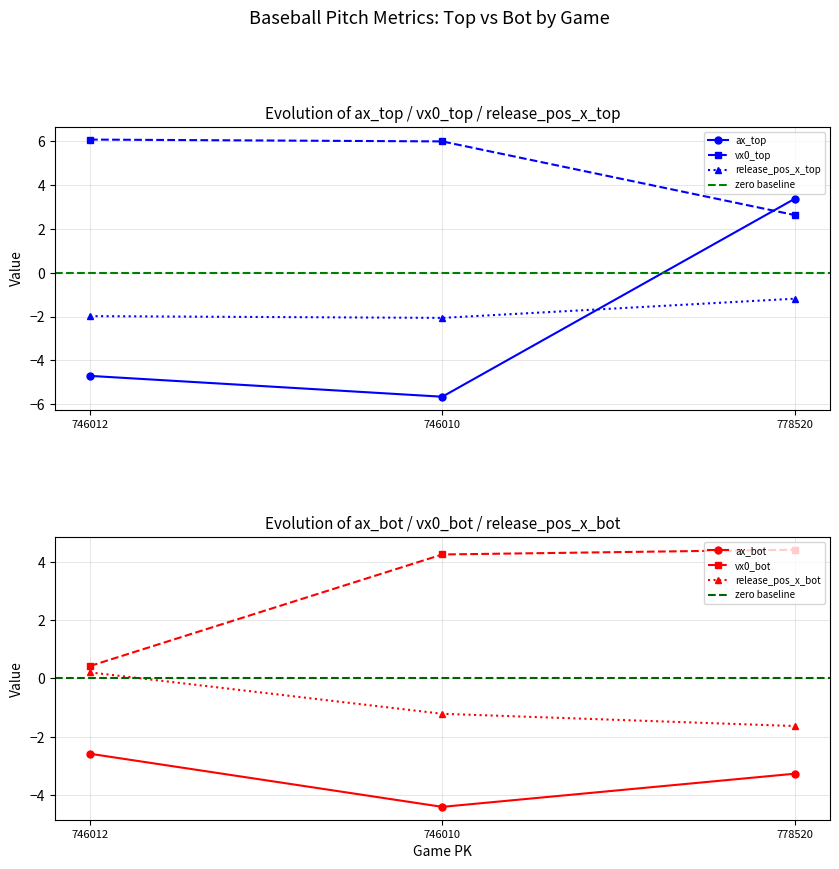

What are all the series names shown in the legend?

ax_top, ax_bot, vx0_top, vx0_bot, release_pos_x_top, release_pos_x_bot